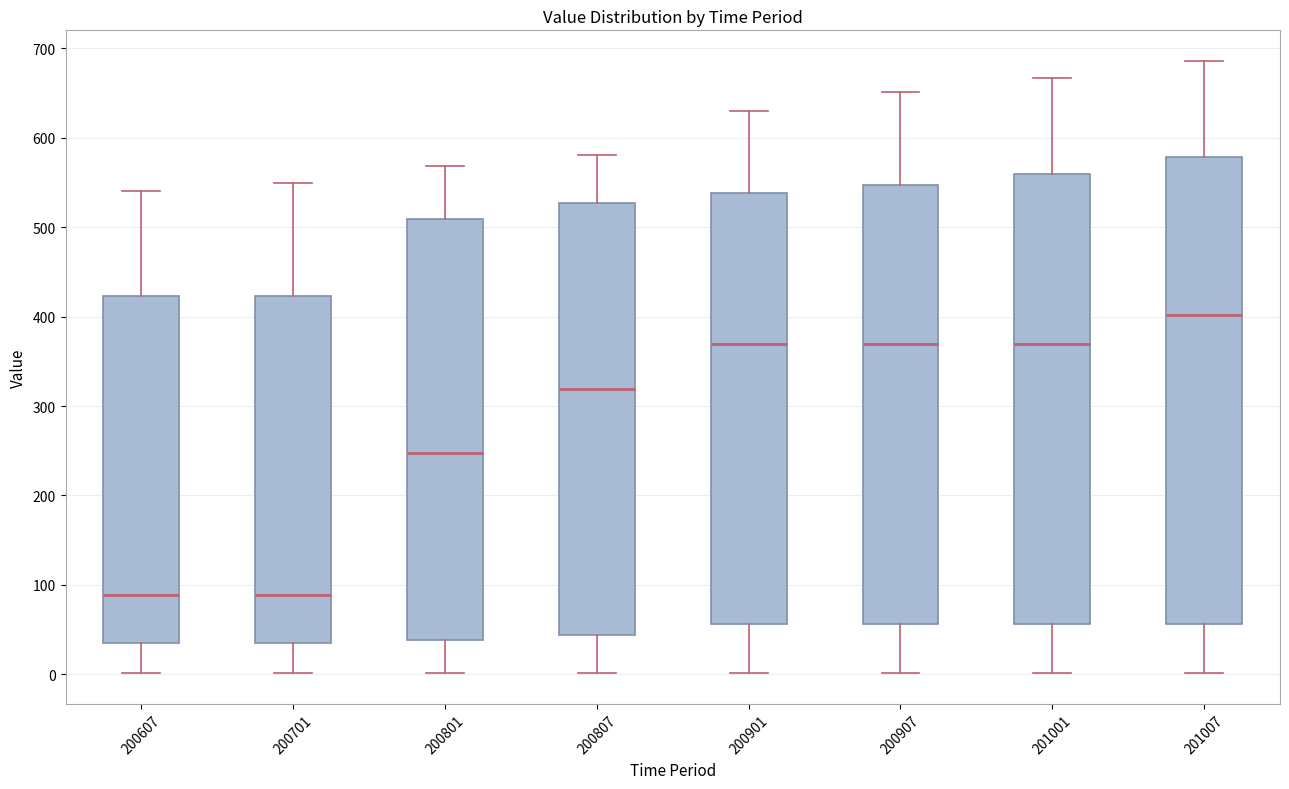

Comparing the boxes themselves (not the whiskers), which one is the tallest?

201007